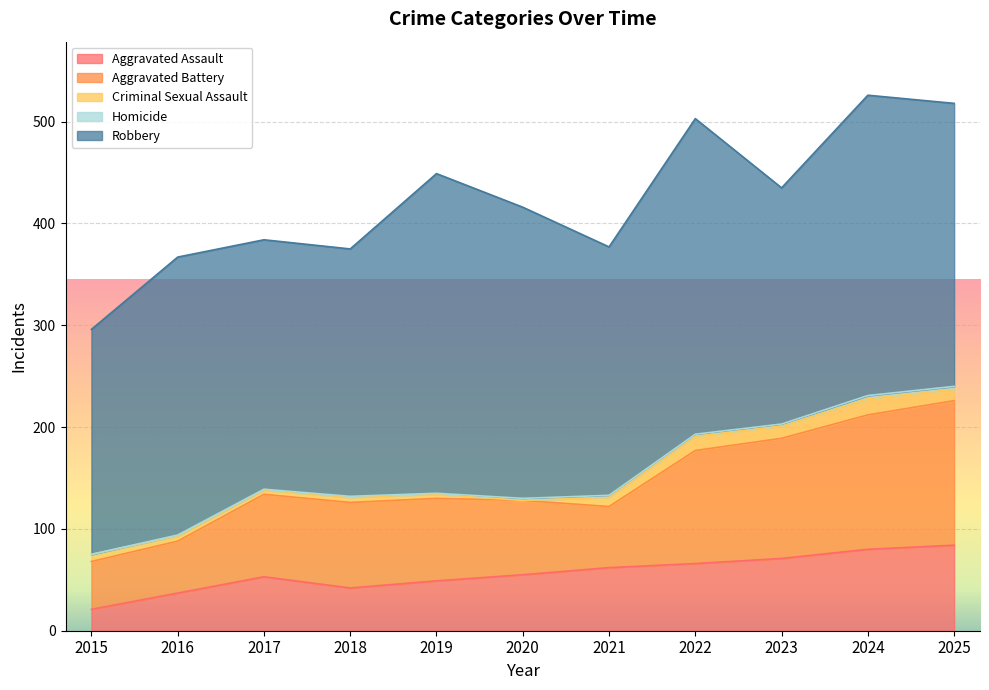

Reading left to right, extract all data points from this chart.

Aggravated Assault: 21	37	53	42	49	55	62	66	71	80	84
Aggravated Battery: 47	51	81	84	81	73	60	111	118	132	142
Criminal Sexual Assault: 7	5	4	5	4	0	9	14	12	16	11
Homicide: 0	1	1	1	1	2	2	2	2	3	3
Robbery: 221	273	245	243	314	286	244	310	232	295	278